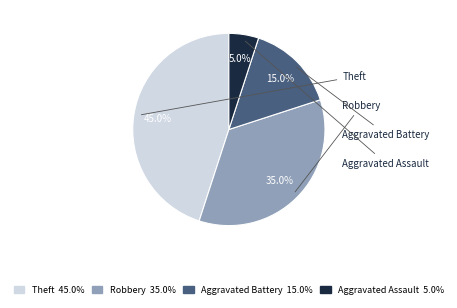

True or false: Aggravated Assault accounts for 5% of the total.

True